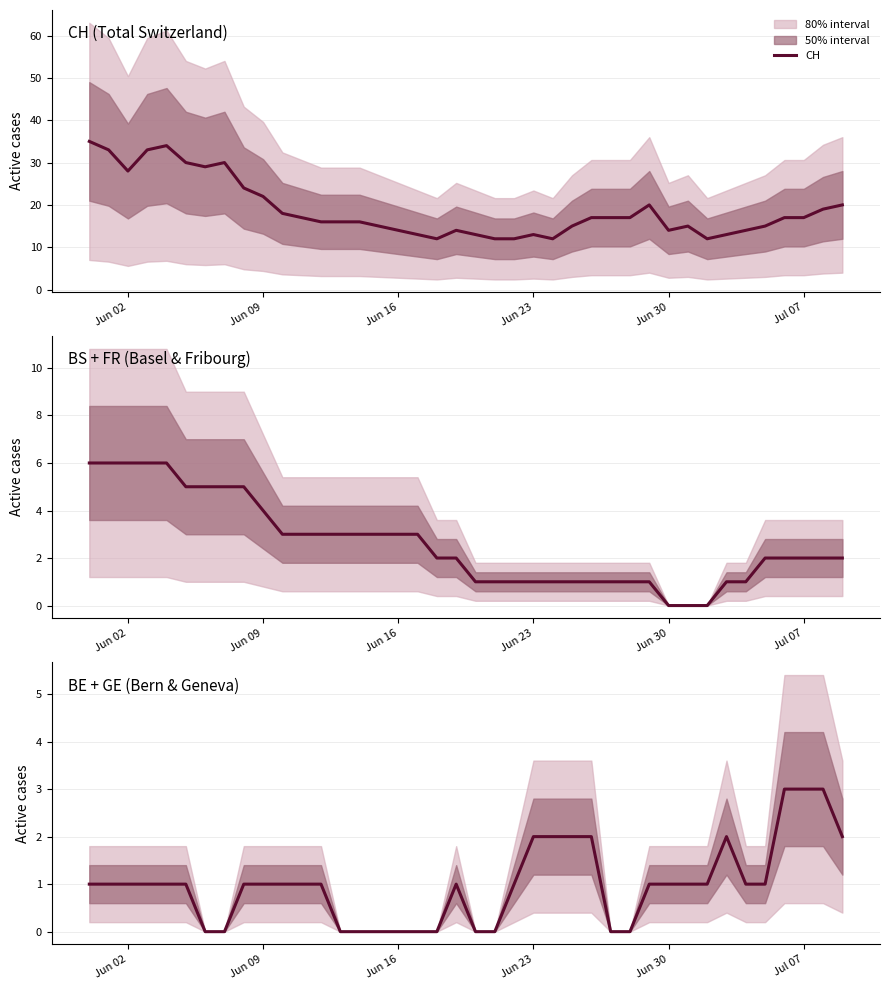

What is the highest value of the CH series?

35